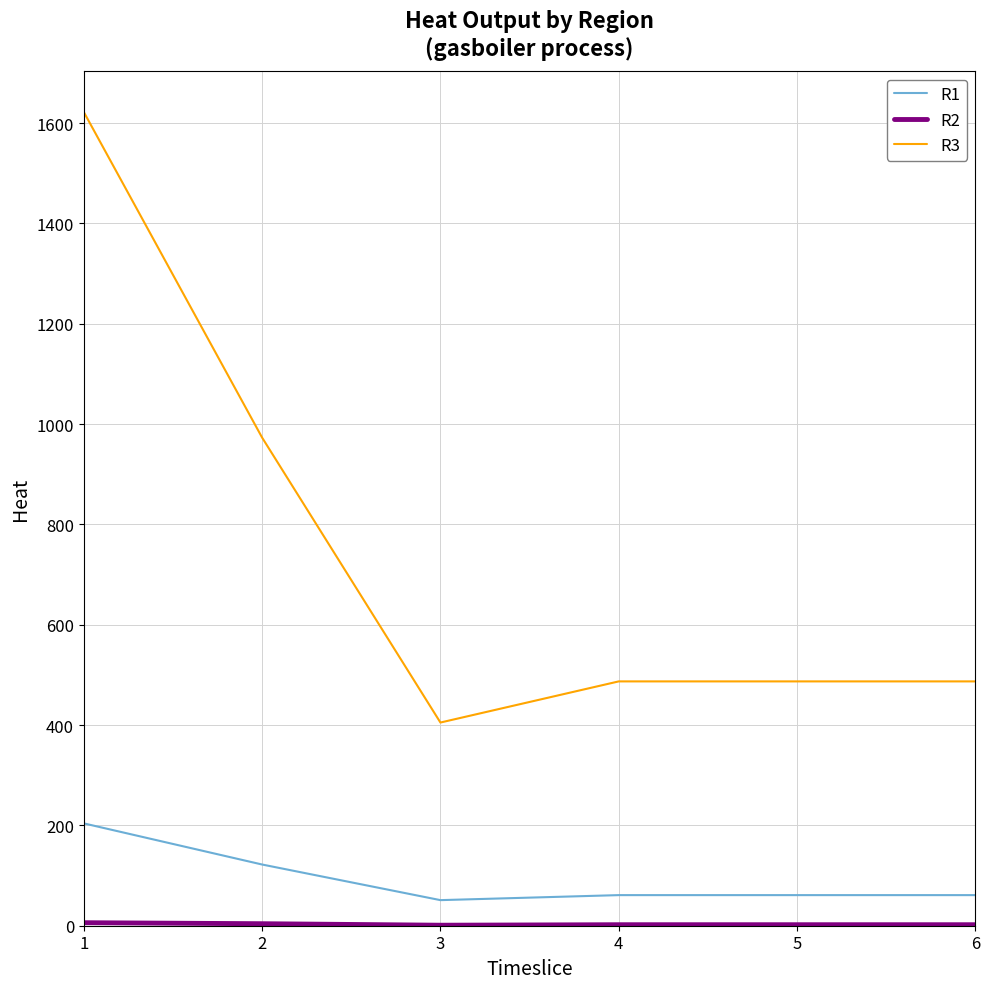

At which label does R3 first exceed 487?

1